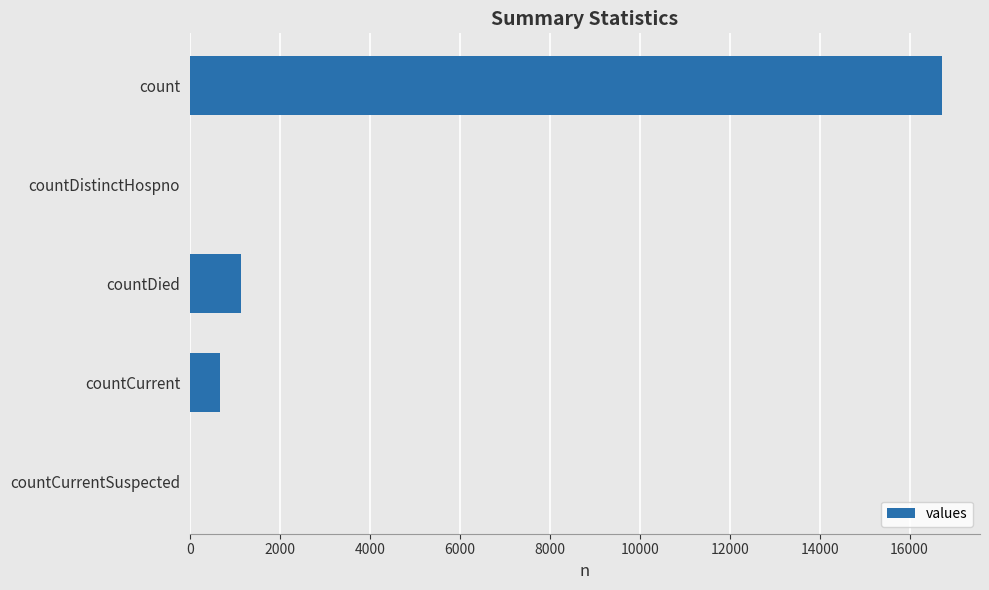

How many data points does each series have?

5